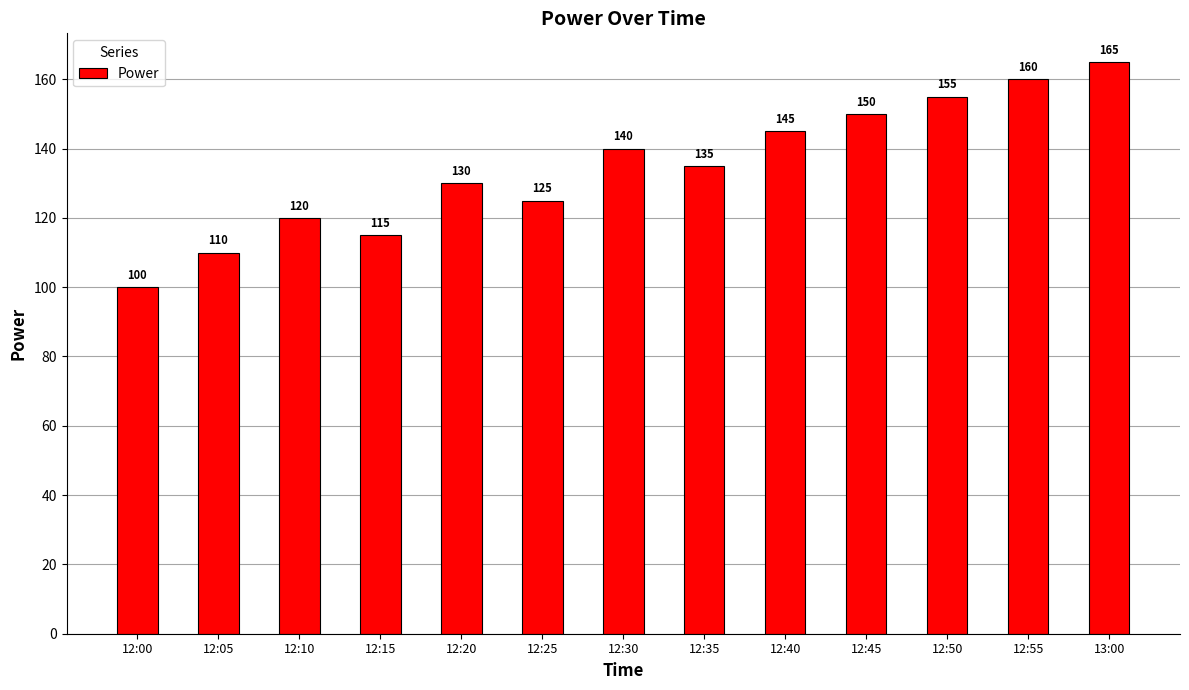

What is the value of the 4th bar from the left?

115